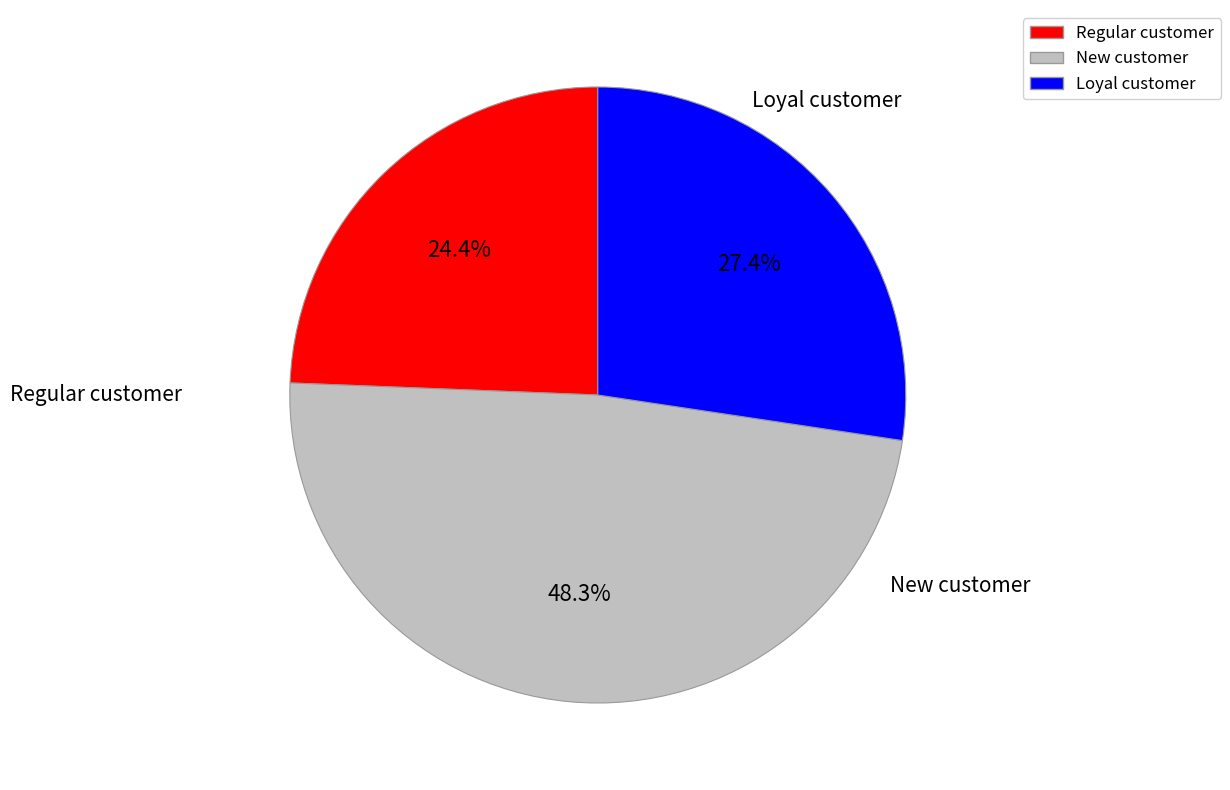

Rank the categories by value from lowest to highest.

Regular customer, Loyal customer, New customer